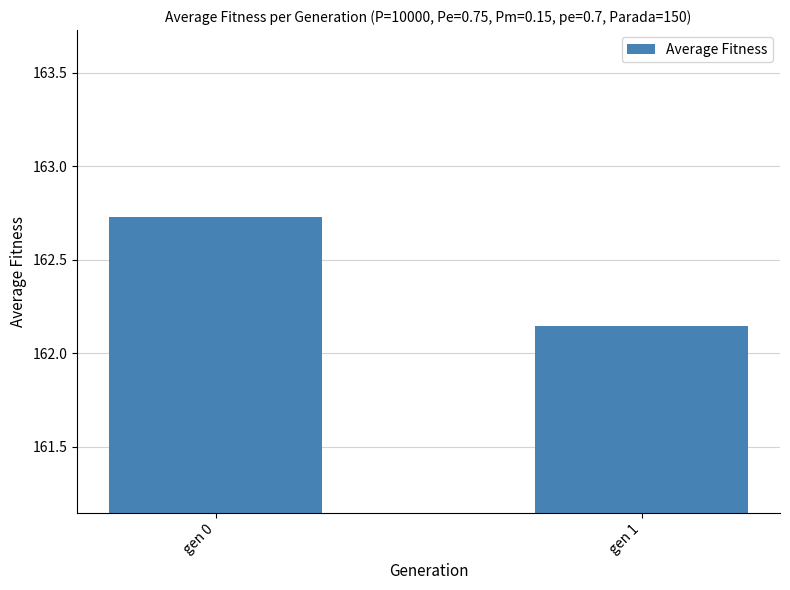

Count the values in the range 162 to 163.

2